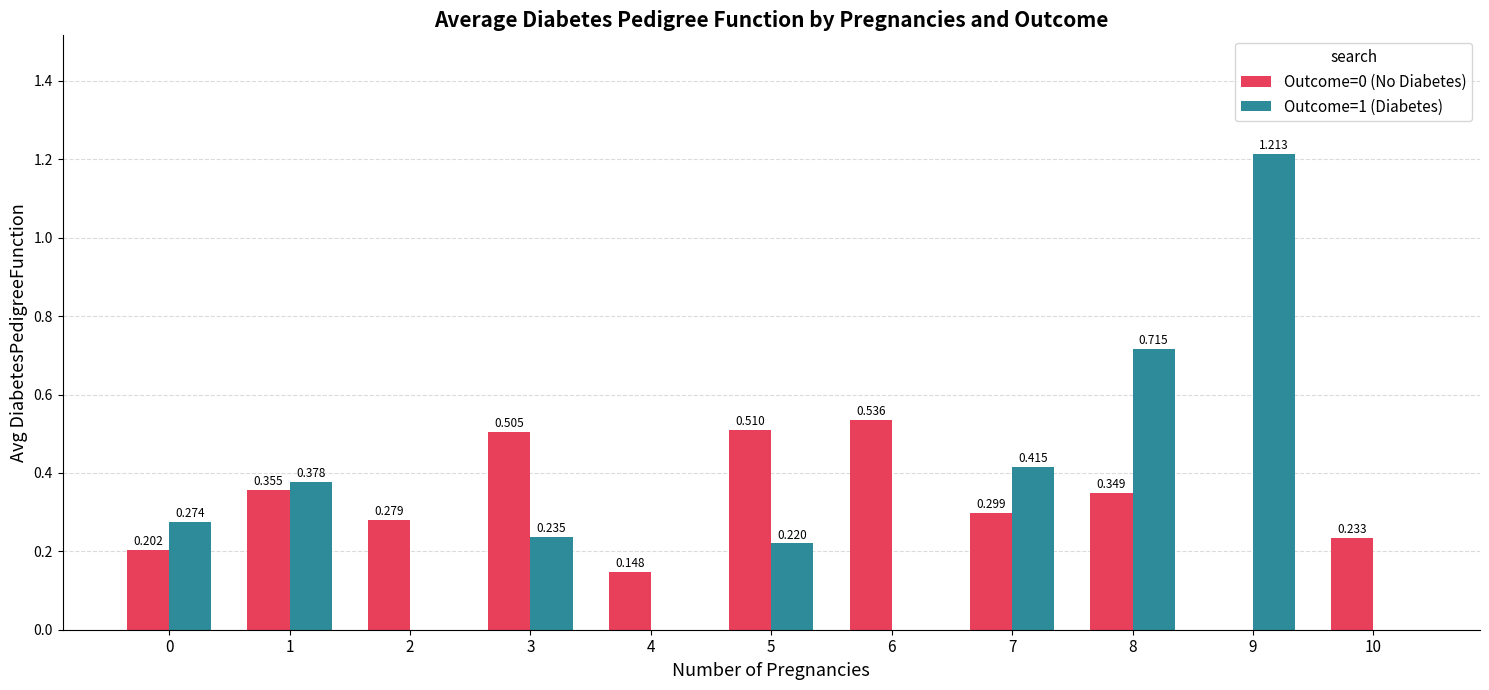

The Outcome=0 (No Diabetes) series shows 0.1 at 2. True or false?

False